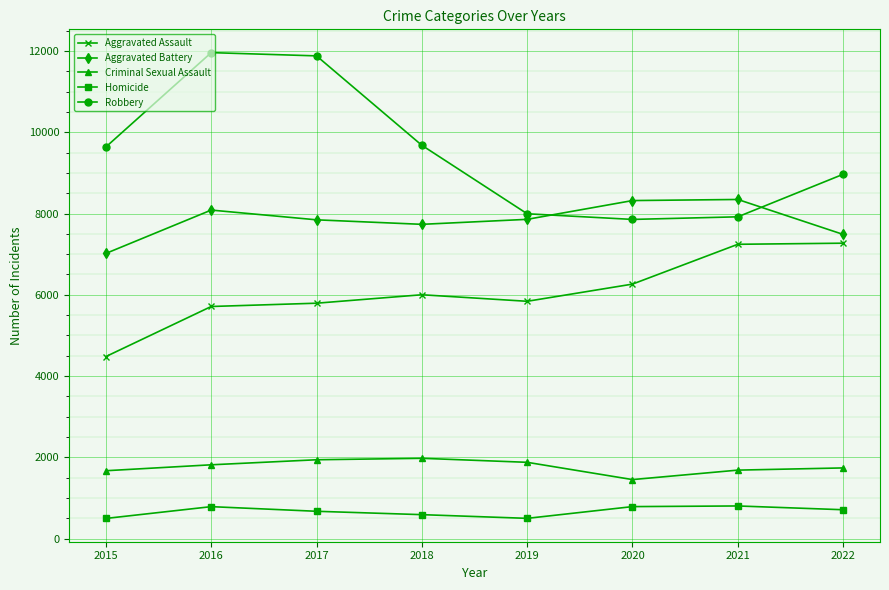

Between 2020 and 2021, which series saw the biggest shift?

Aggravated Assault